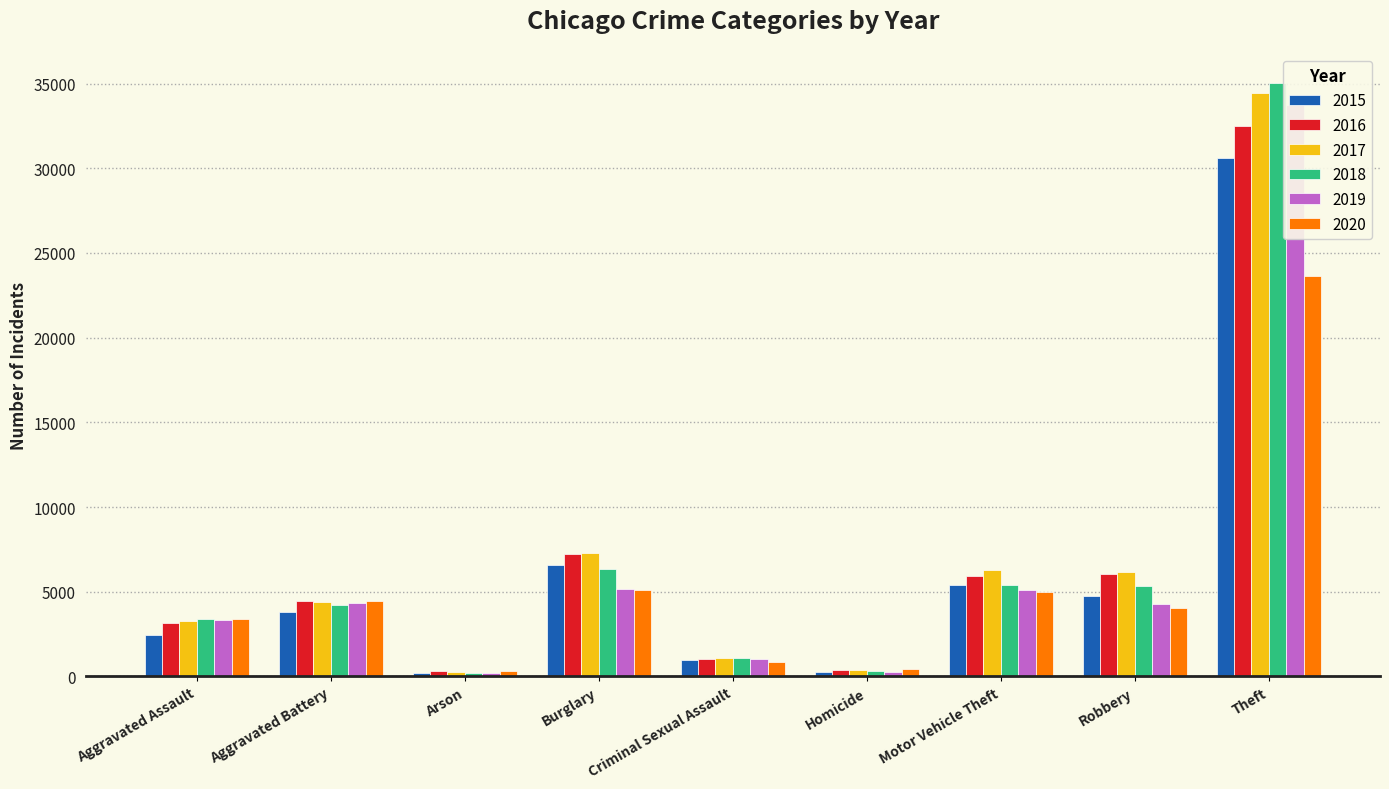

At which category is the sum across all series the highest?

Theft